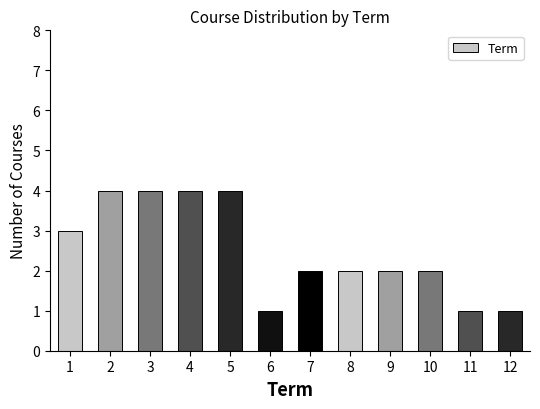

Reading right to left, what are all the values shown in this chart?

1	1	2	2	2	2	1	4	4	4	4	3